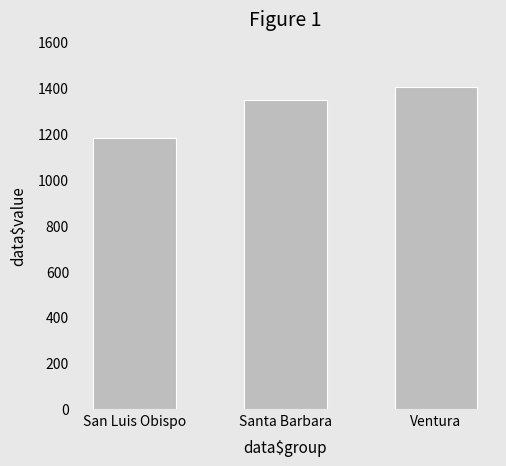

Between Ventura and San Luis Obispo, which is larger?

Ventura